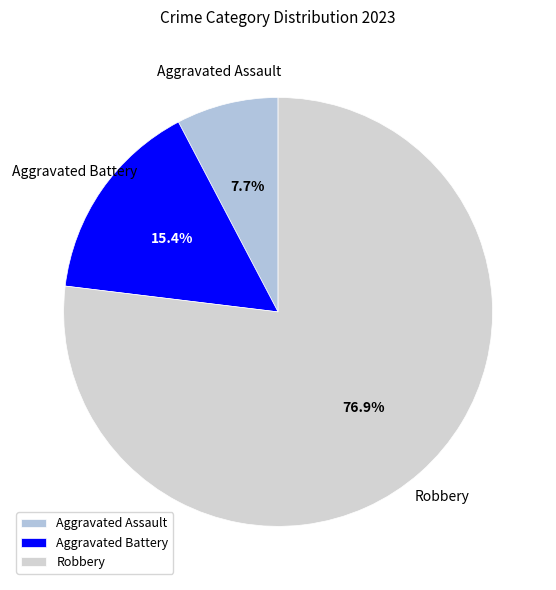

Which slice is the largest?

Robbery